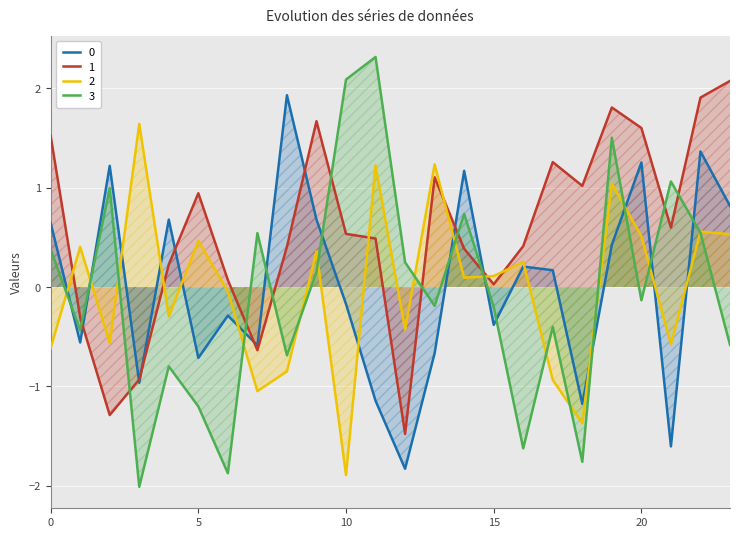

Is the value of 1 at 0 greater than the value of 2 at 4?

Yes